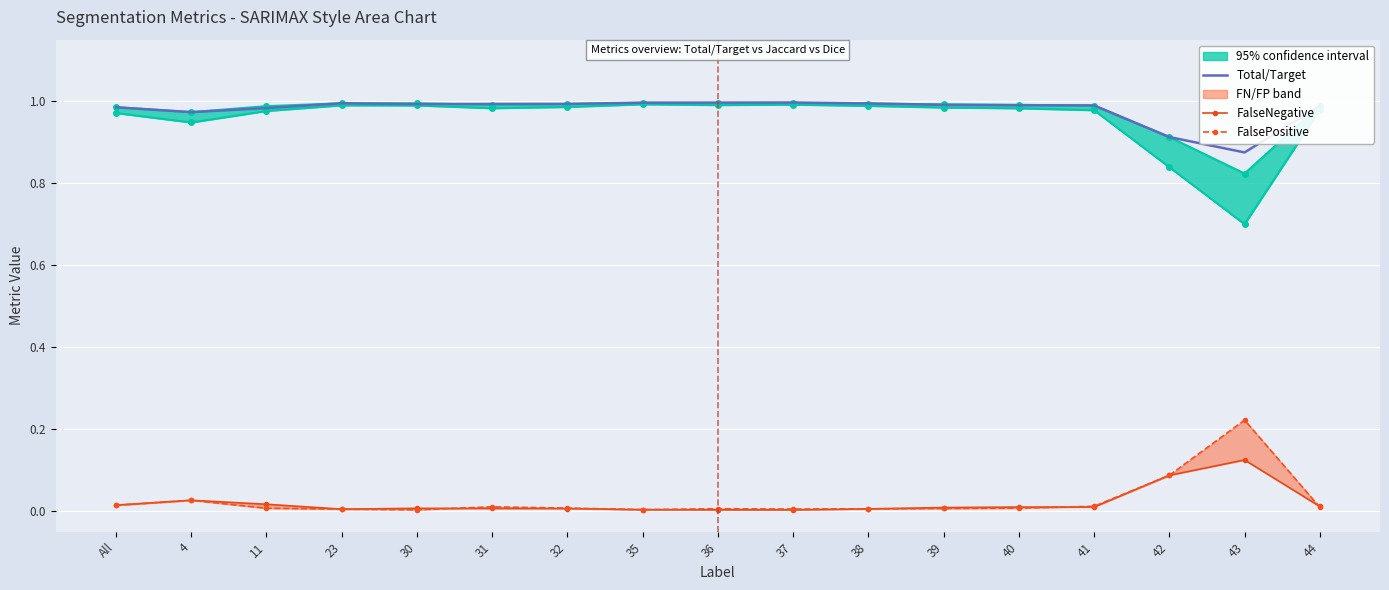

Is it true that Total/Target equals 1.0 at 32?

True